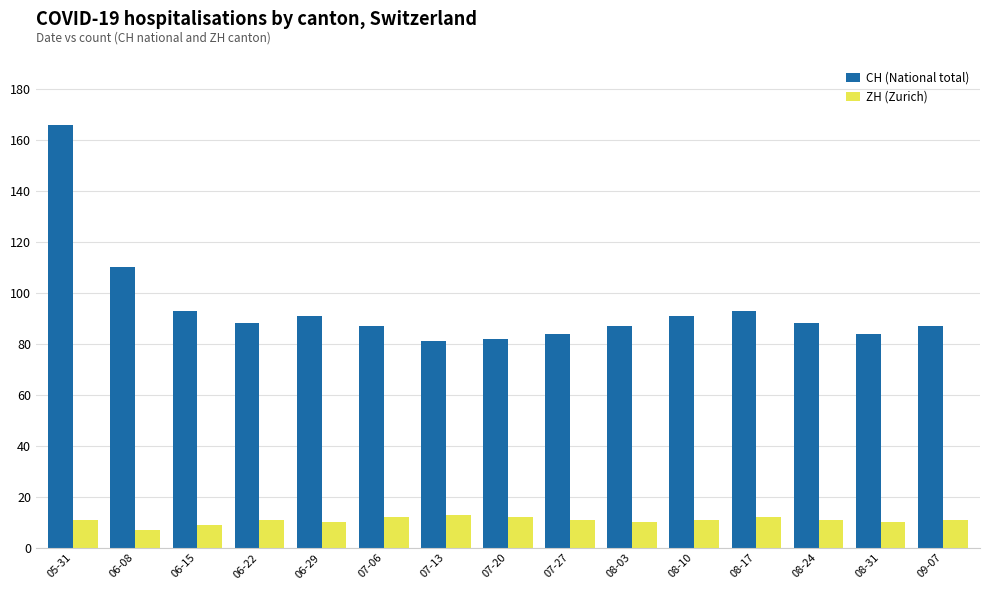

What is the average value of the ZH (Zurich) series?

11